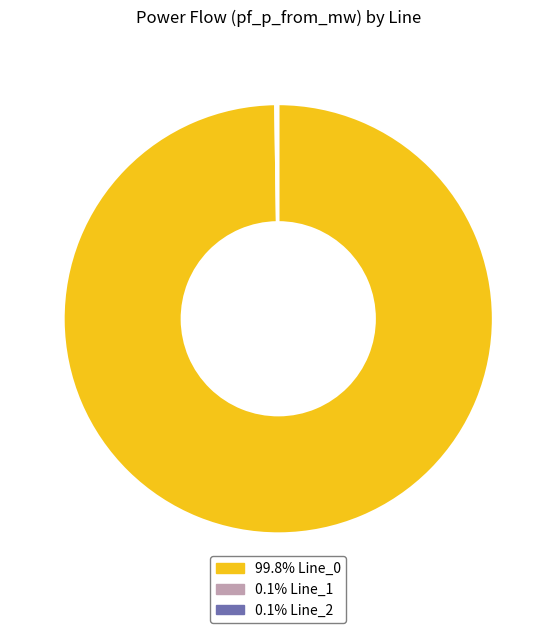

Is there a majority slice in this chart?

Yes